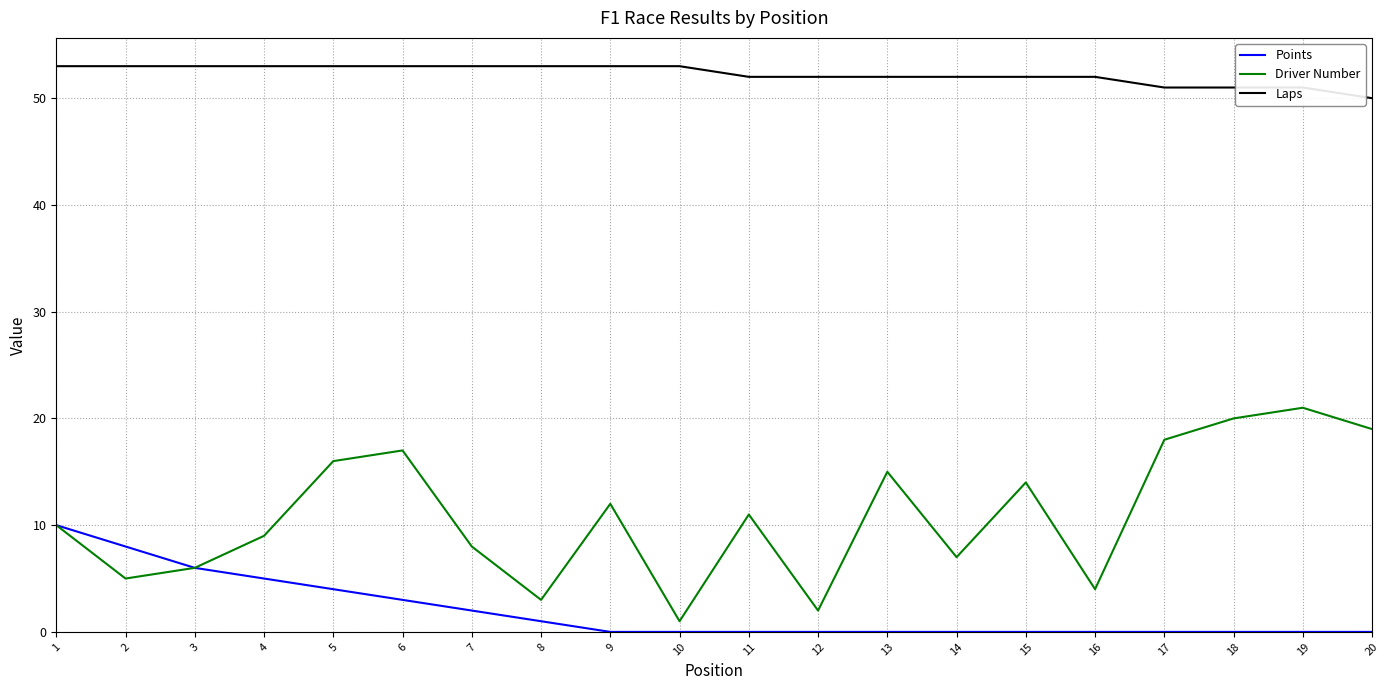

The Laps series shows 25 at 4. True or false?

False